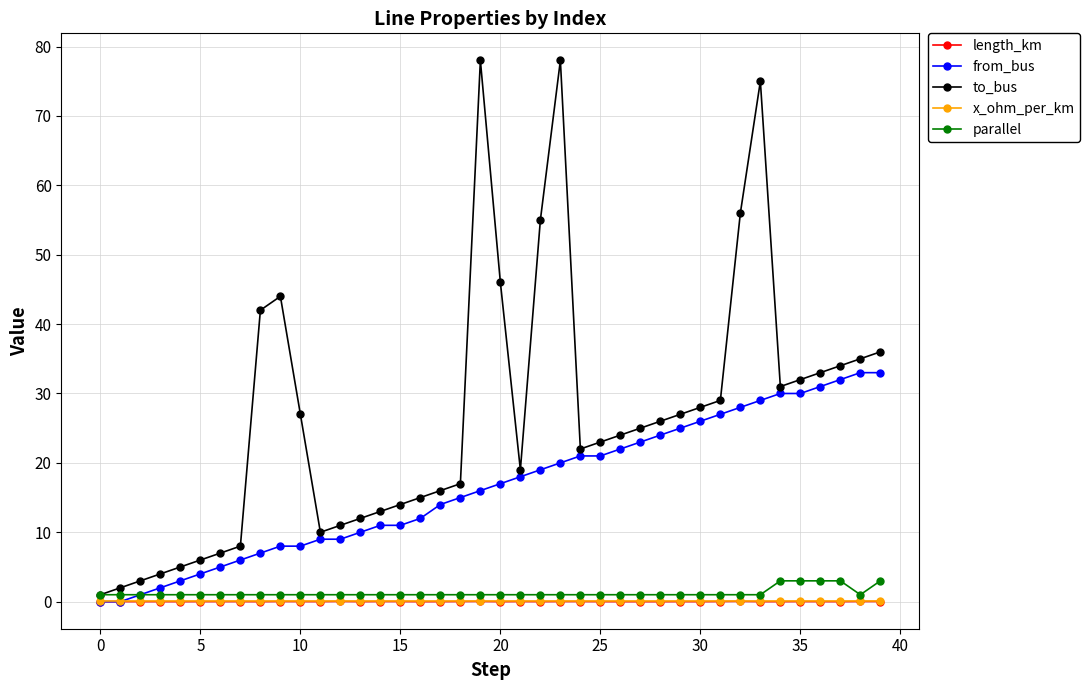

What are all the series names shown in the legend?

length_km, from_bus, to_bus, x_ohm_per_km, parallel